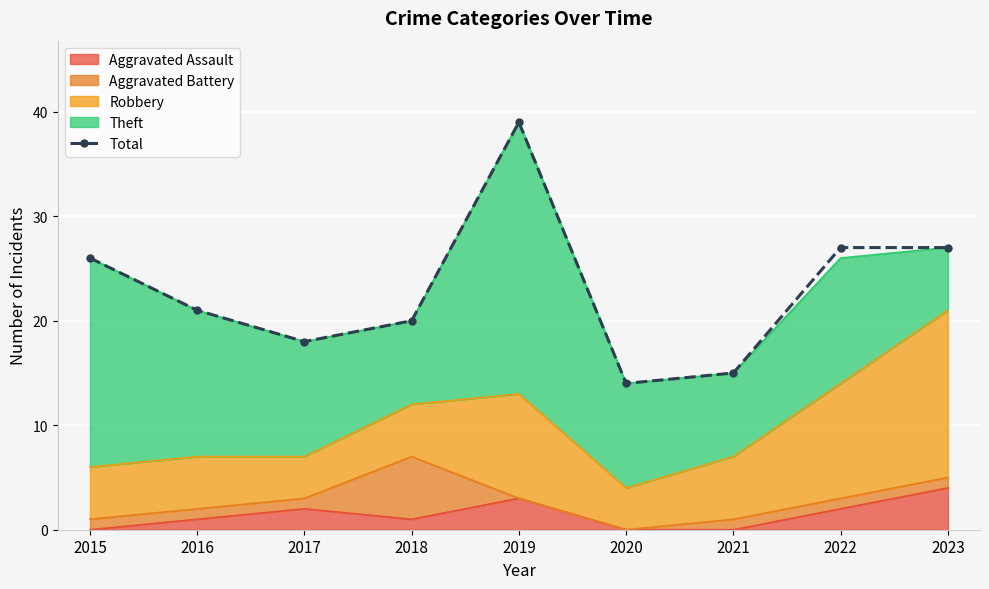

Is it true that the value at 2017 is 18?

True